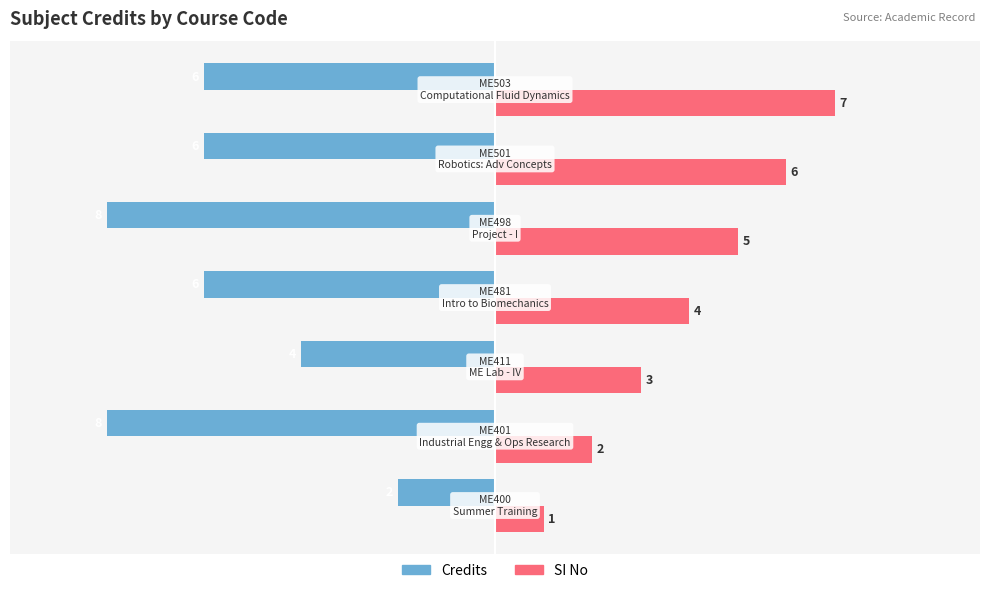

List the series in order of their overall mean, highest first.

SI No, Credits